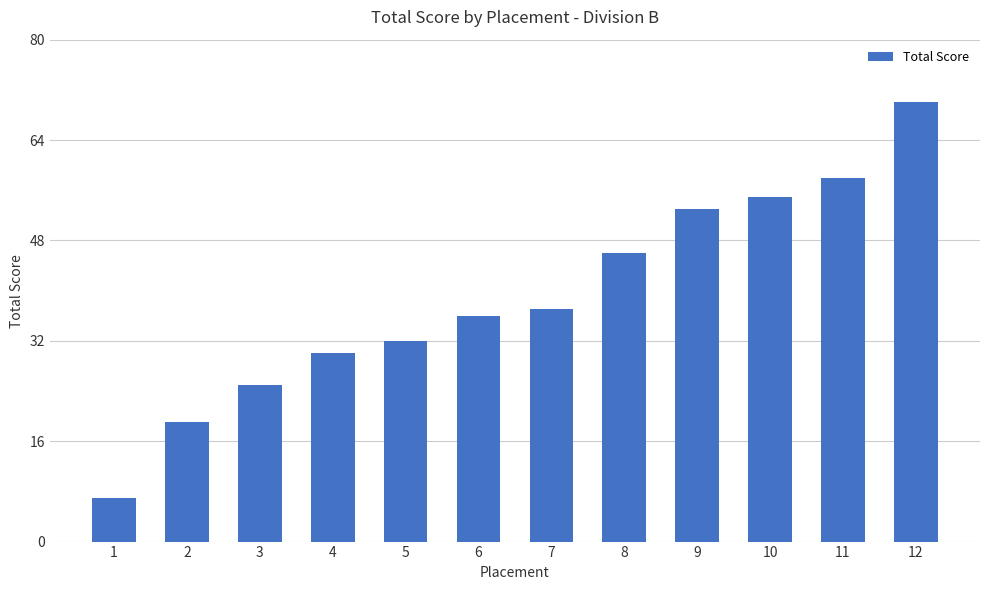

List the labels in order of value, largest first.

12, 11, 10, 9, 8, 7, 6, 5, 4, 3, 2, 1